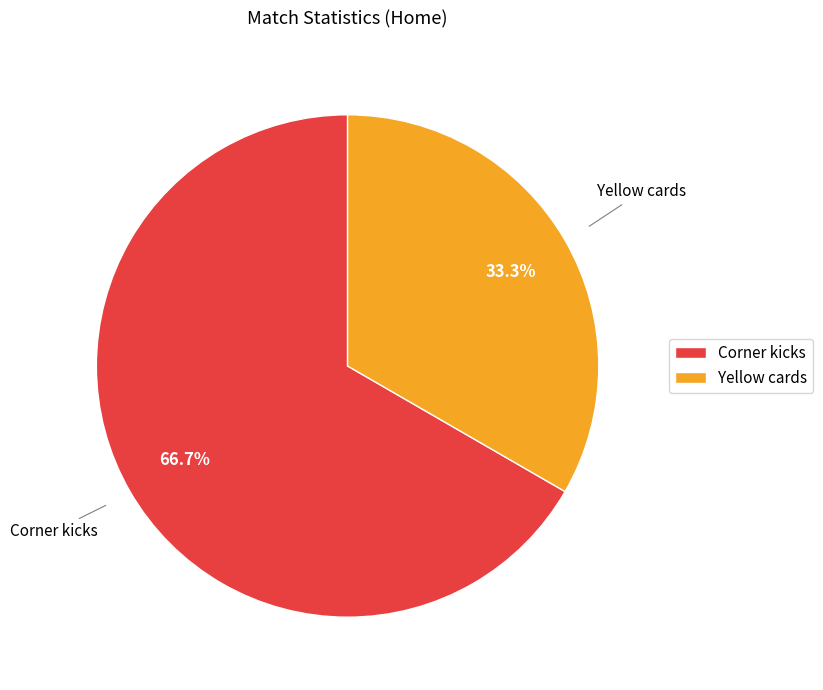

Between Yellow cards and Corner kicks, which is larger?

Corner kicks